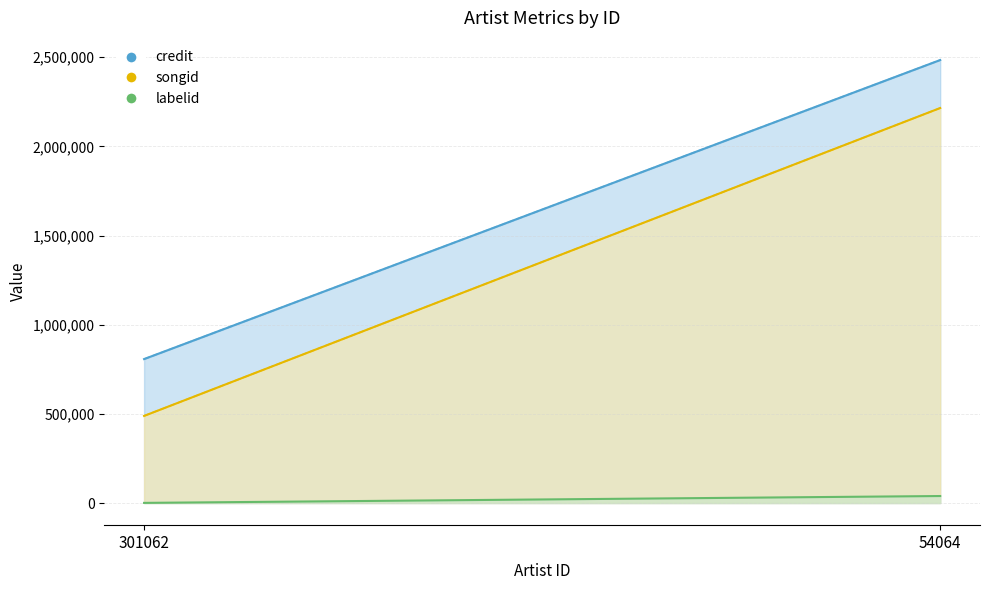

How many distinct data groups are displayed?

3